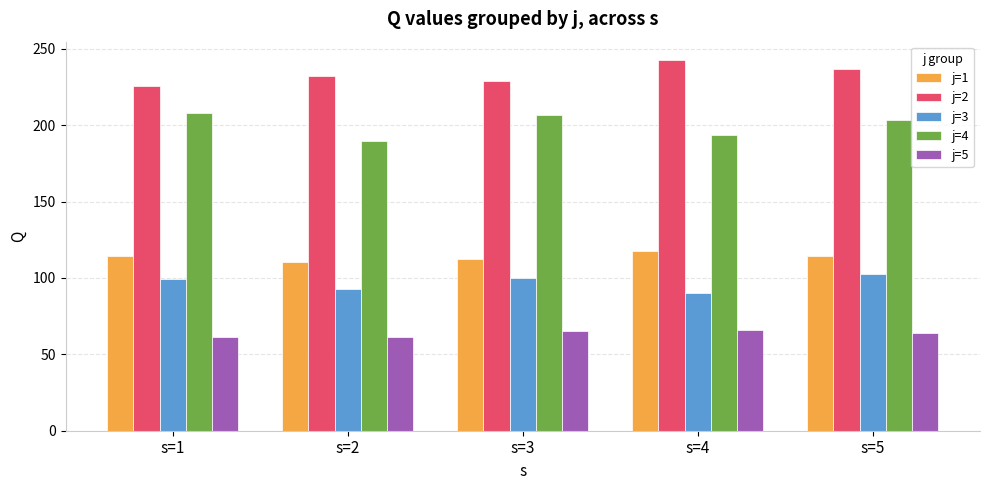

What is the difference between the highest and lowest values at s=3?

163.3